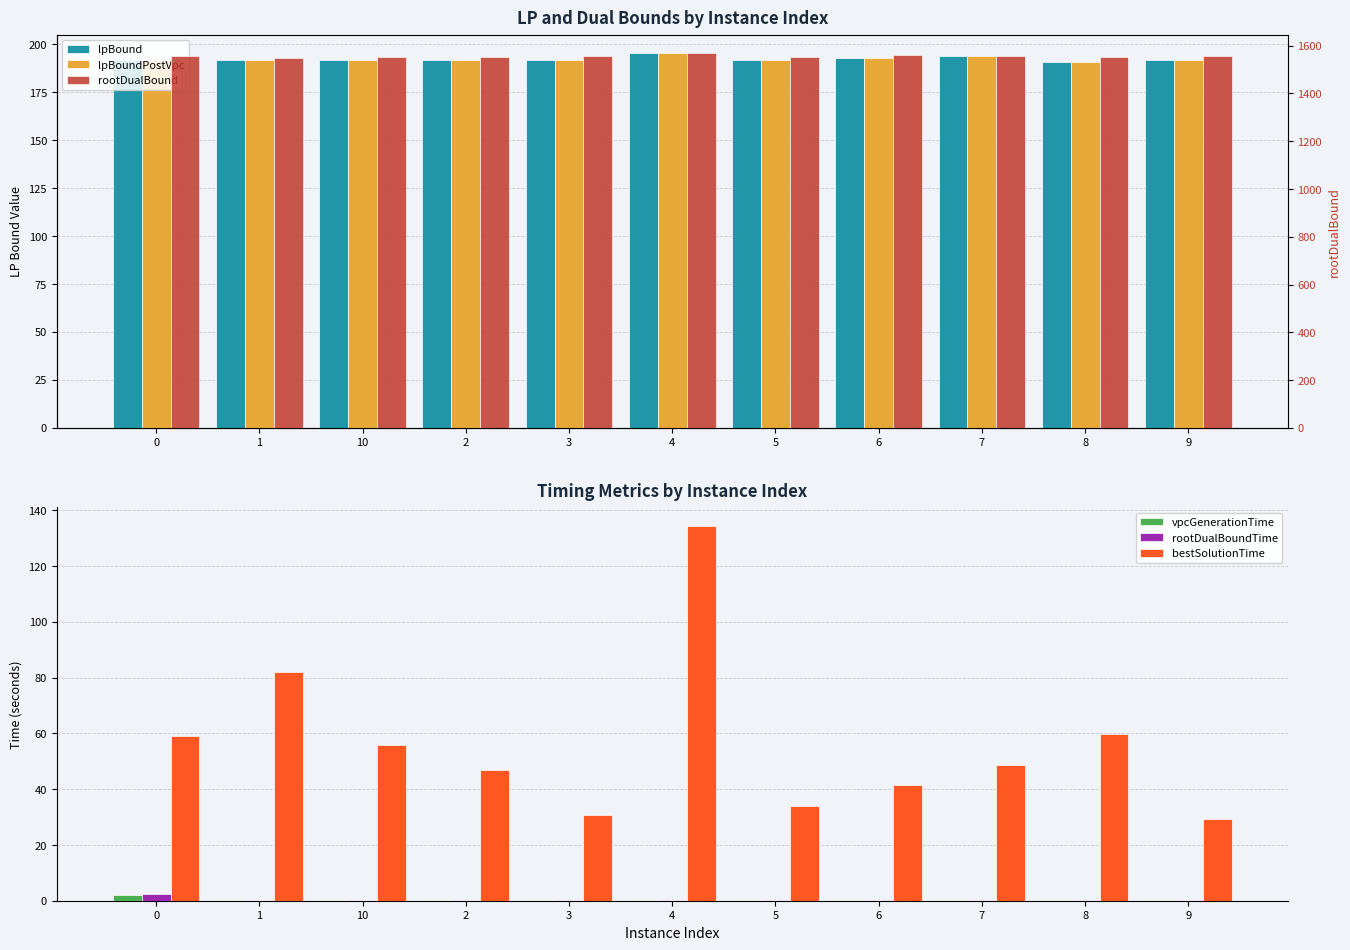

The rootDualBoundTime series shows 0.2 at 10. True or false?

True